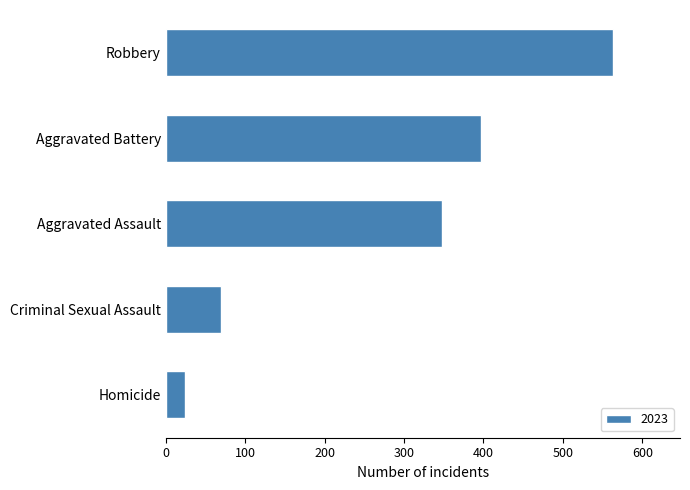

What is the label of the 5th bar from the bottom?

Robbery